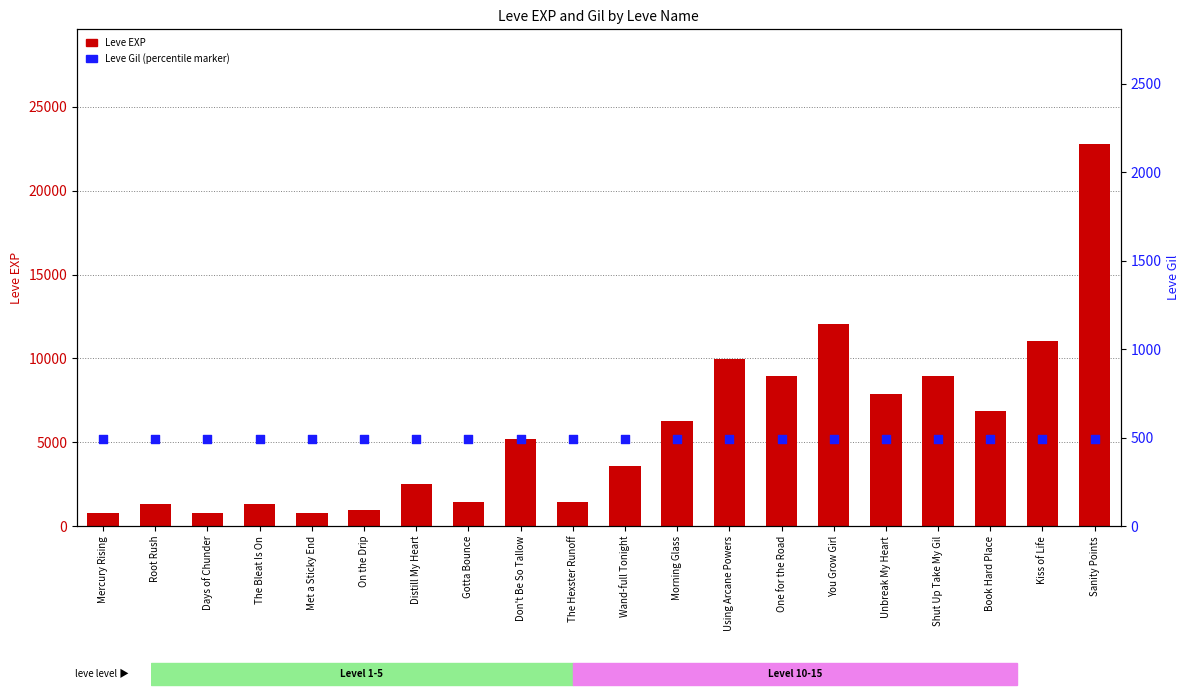

Is the value of Leve Gil (percentile) at On the Drip greater than the value of Leve EXP at Unbreak My Heart?

No